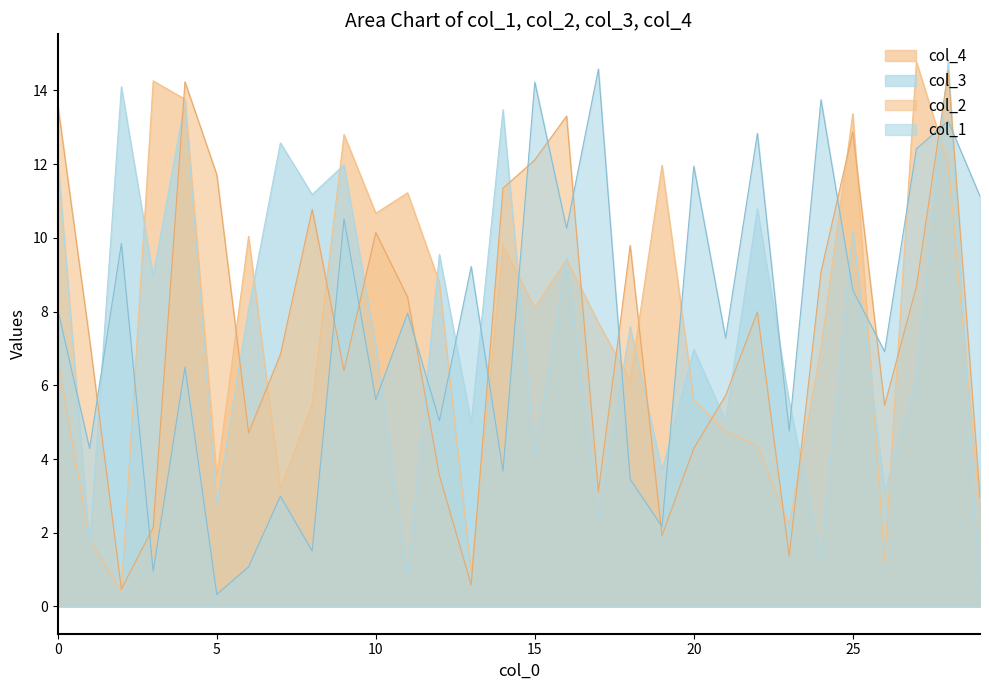

How many interior local peaks does the col_1 series have?

12